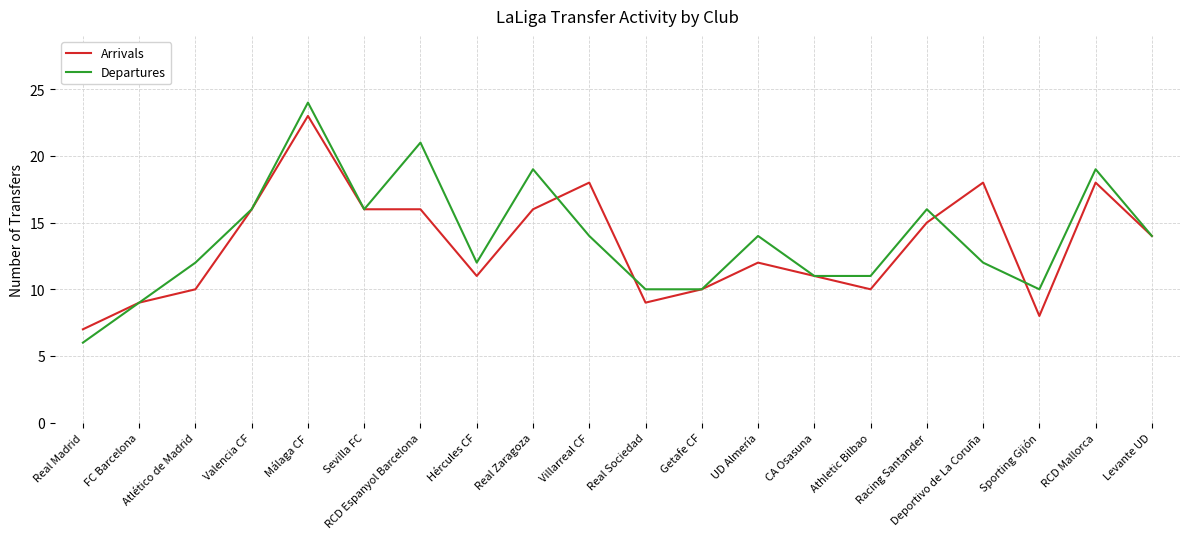

How many values in the Arrivals series are below 14?

10